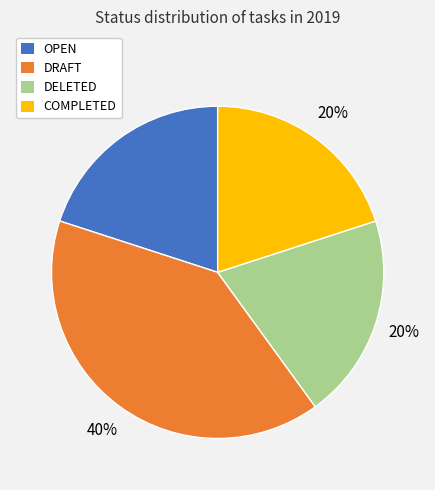

Approximately how many times larger is the value at OPEN compared to DRAFT?

0.5